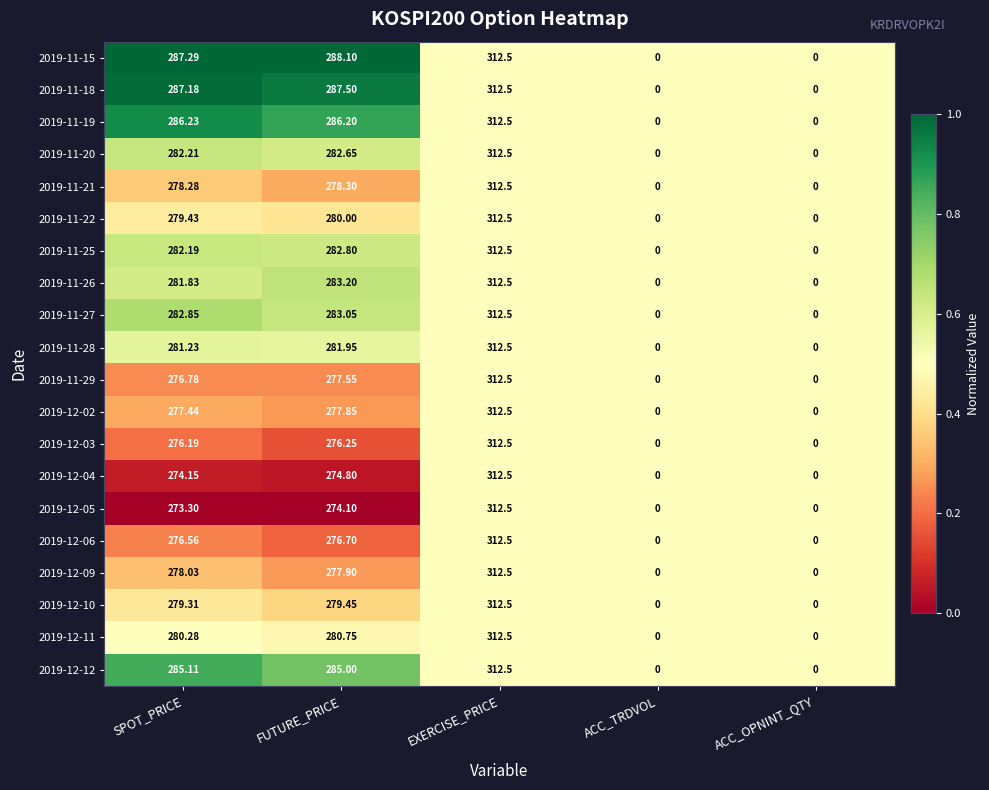

At which category is the sum across all series the highest?

EXERCISE_PRICE